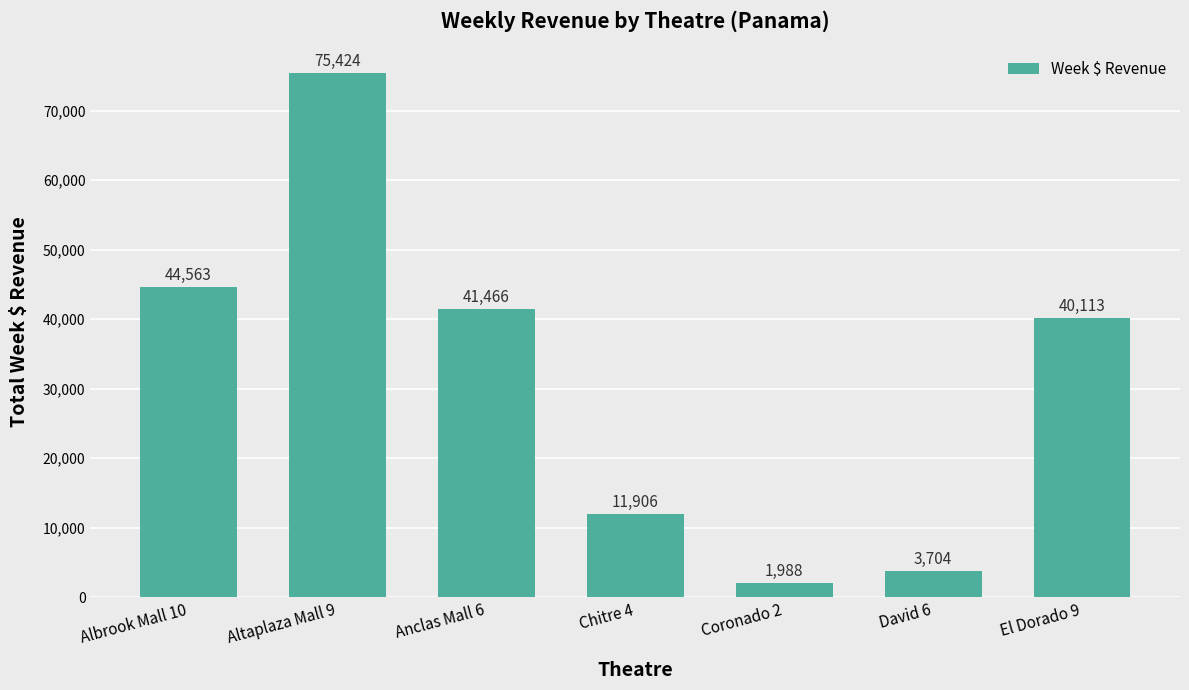

What position from the left is Altaplaza Mall 9?

2